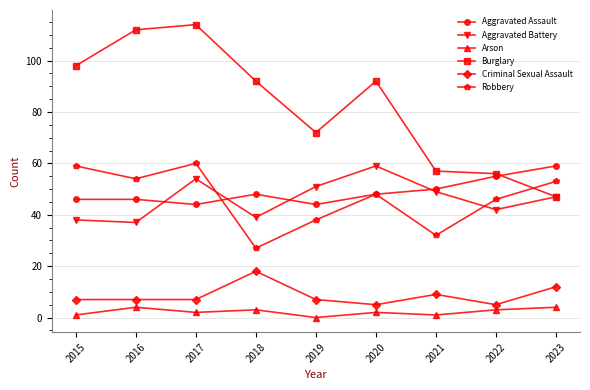

At how many categories does at least one series exceed 12?

9